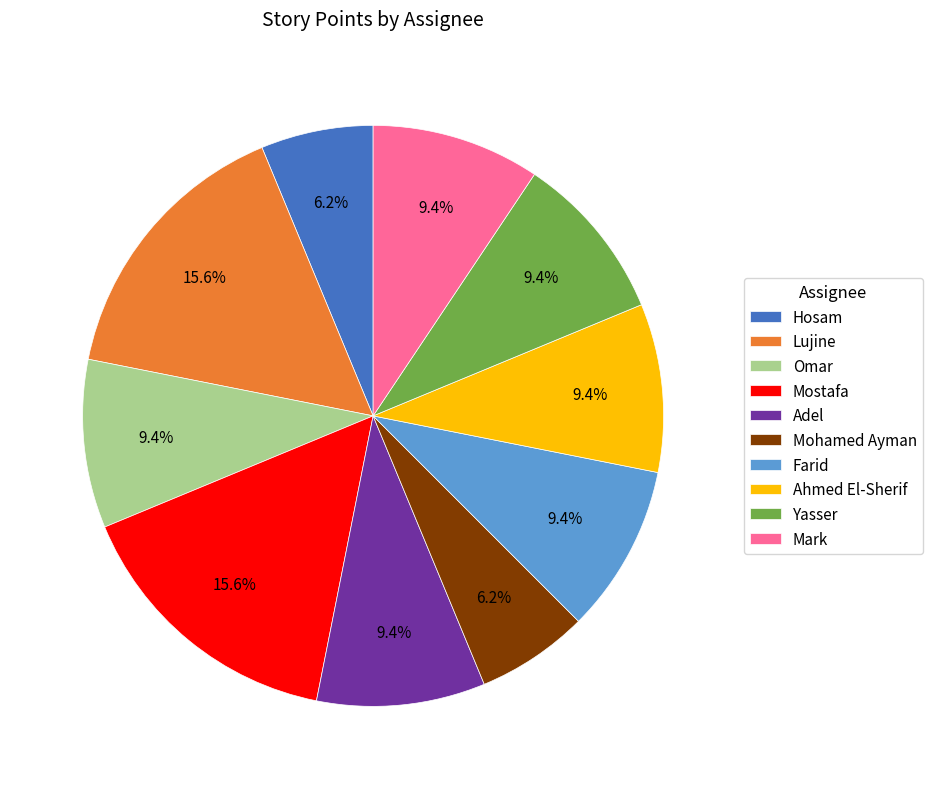

Does Omar represent more than half of the total?

No